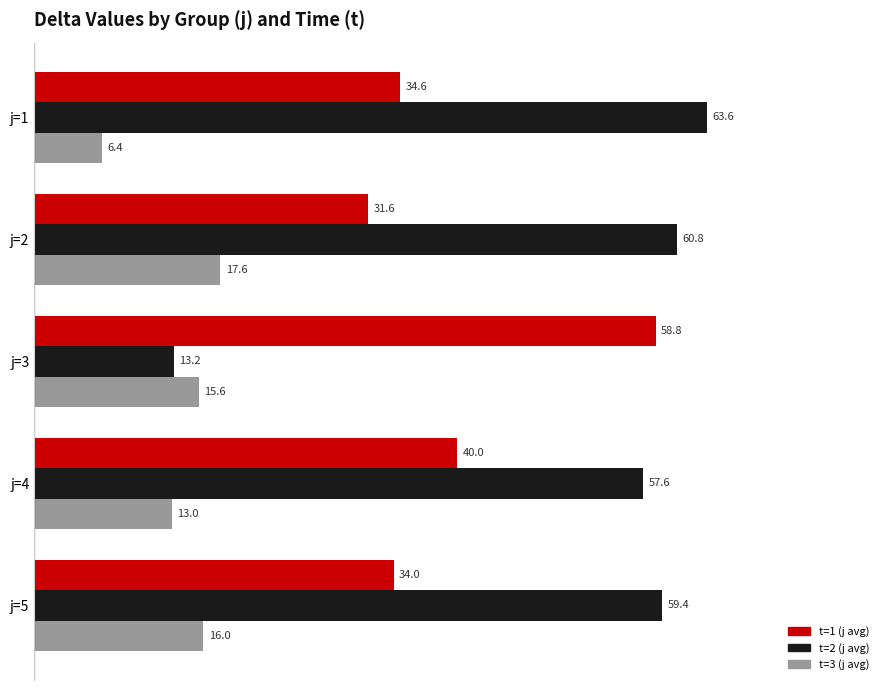

At j=1, list the series in order from largest to smallest.

t=2 (j avg), t=1 (j avg), t=3 (j avg)